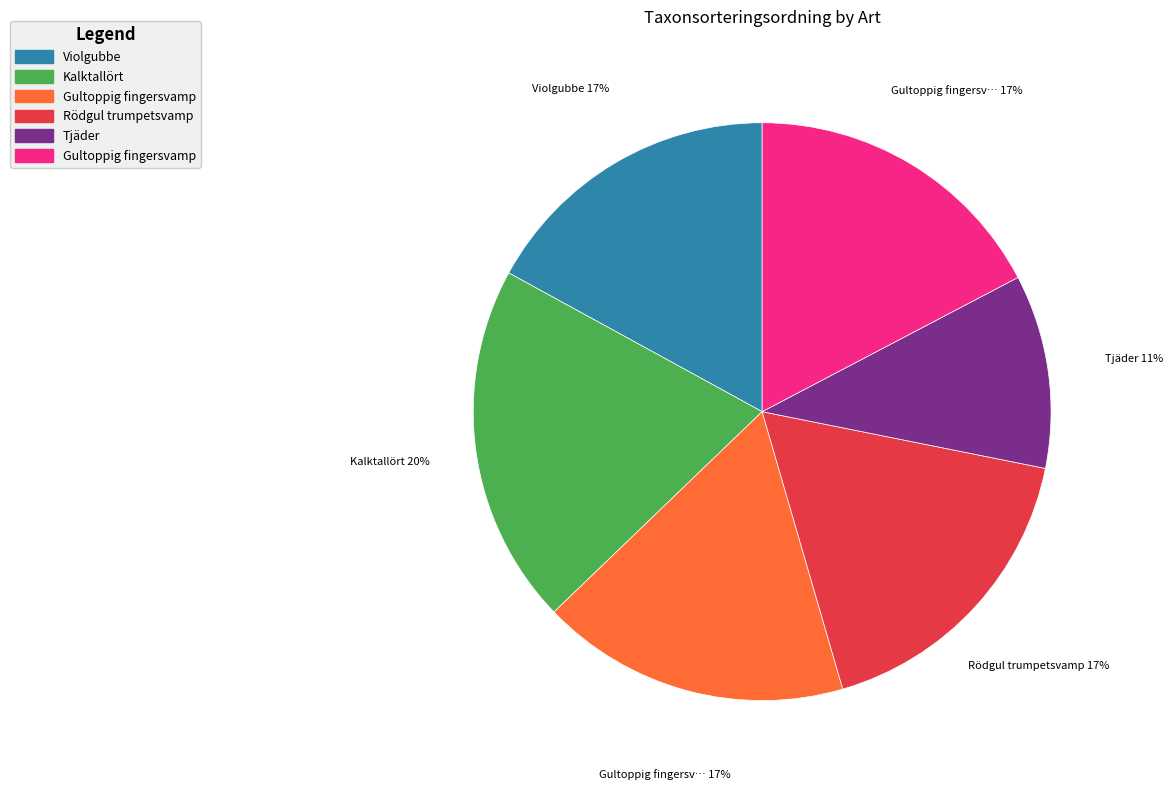

To the nearest percent, what is the average slice percentage?

17%